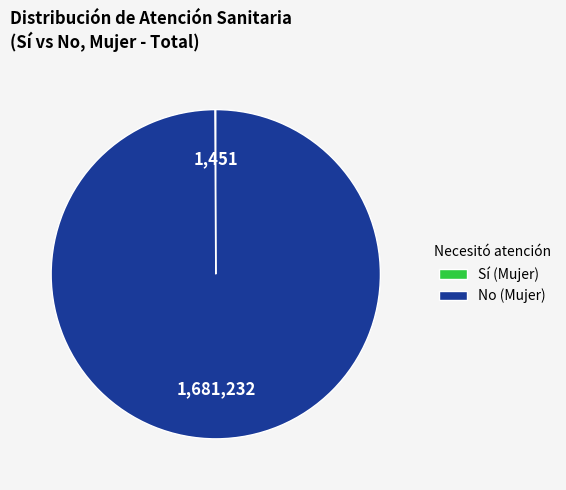

True or false: No (Mujer) accounts for 100% of the total.

True